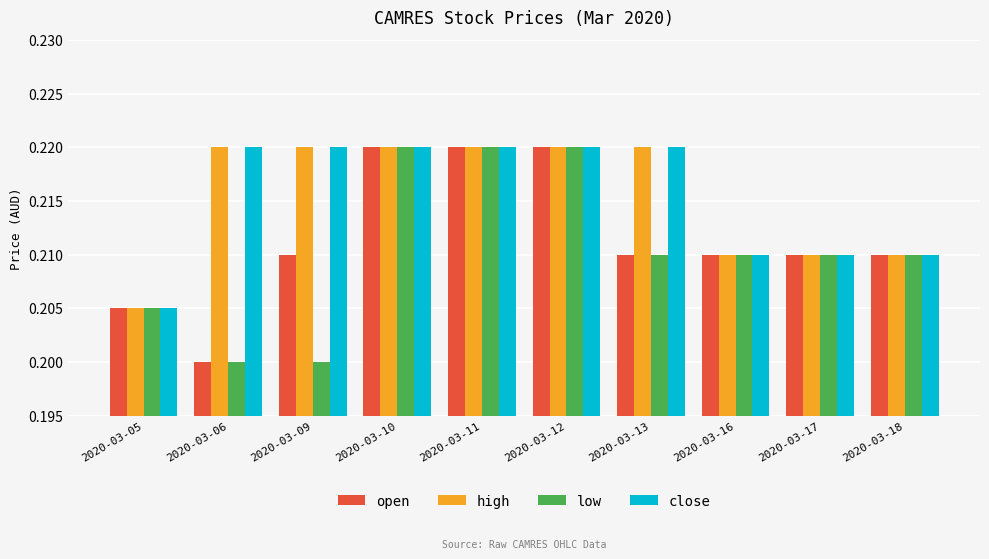

Is the value of close at 2020-03-06 greater than the value of low at 2020-03-17?

Yes